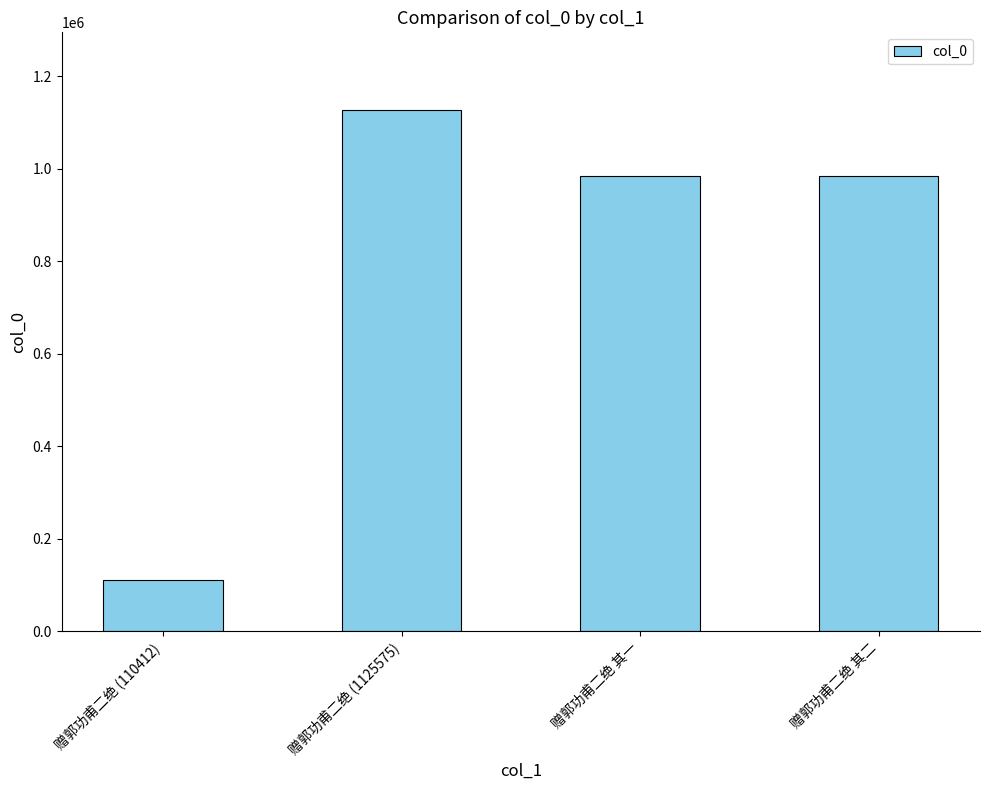

At which category does the chart reach its minimum across all series?

赠郭功甫二绝 (110412)